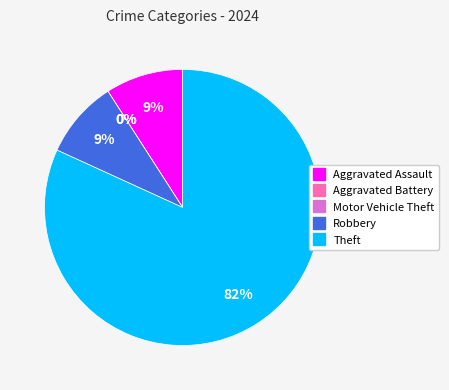

To the nearest percent, what portion does Theft represent?

82%